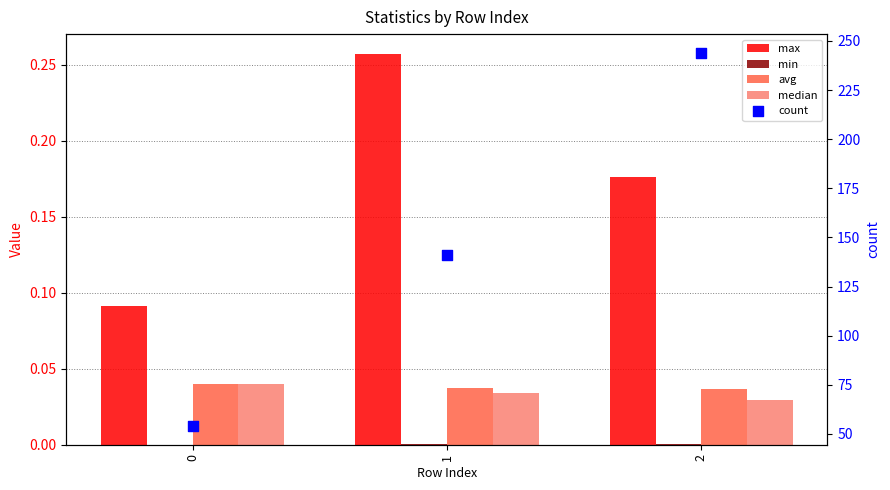

Is the value of median at 0 greater than the value of min at 2?

Yes